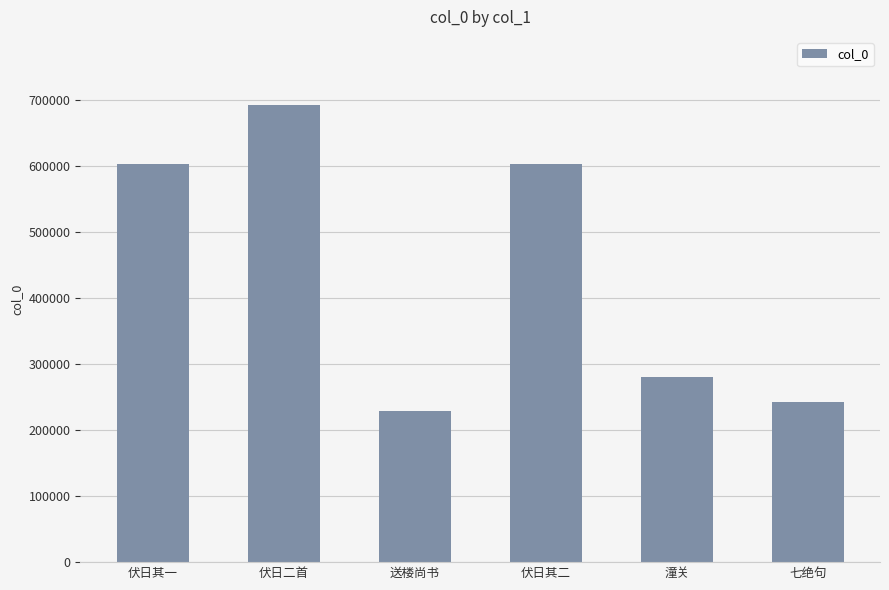

How many categories are shown in the chart?

6